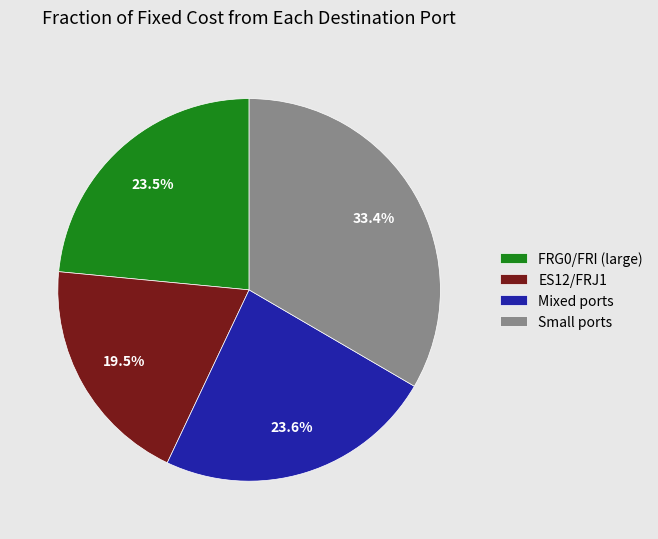

How much of the chart is everything except Mixed ports?

76.4%